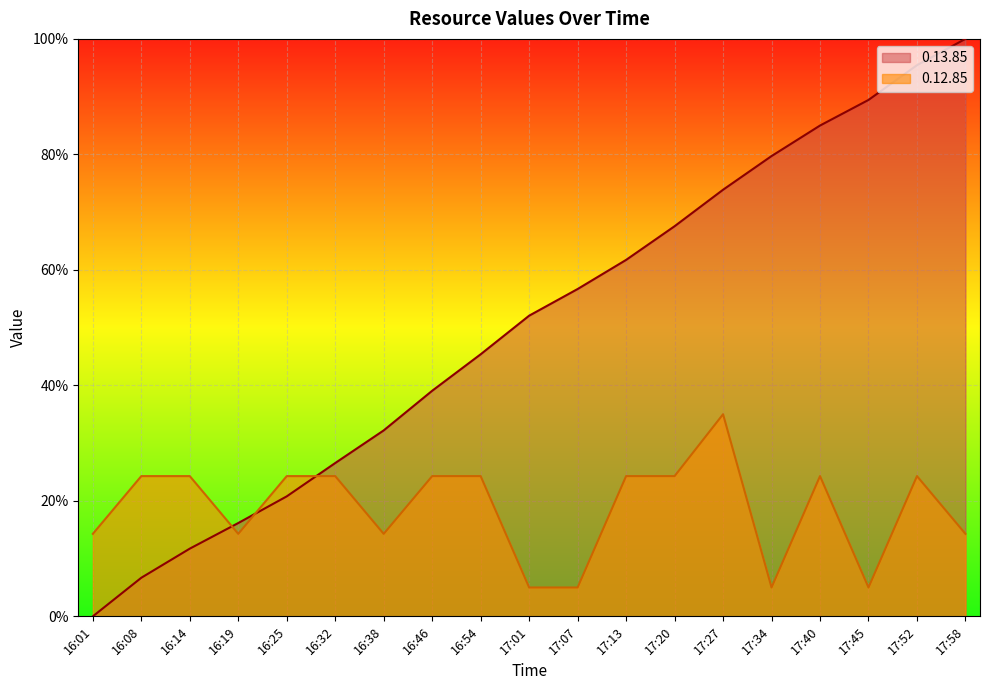

What is the label of the 6th point from the right?

17:27